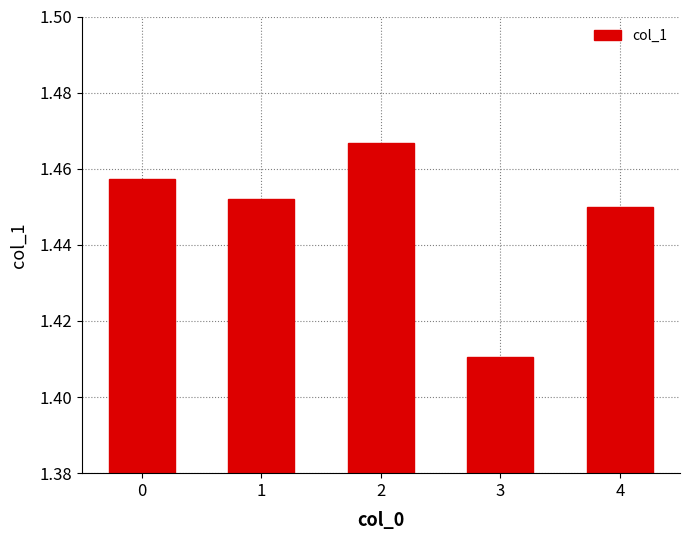

Which label corresponds to the smallest value in the chart?

3